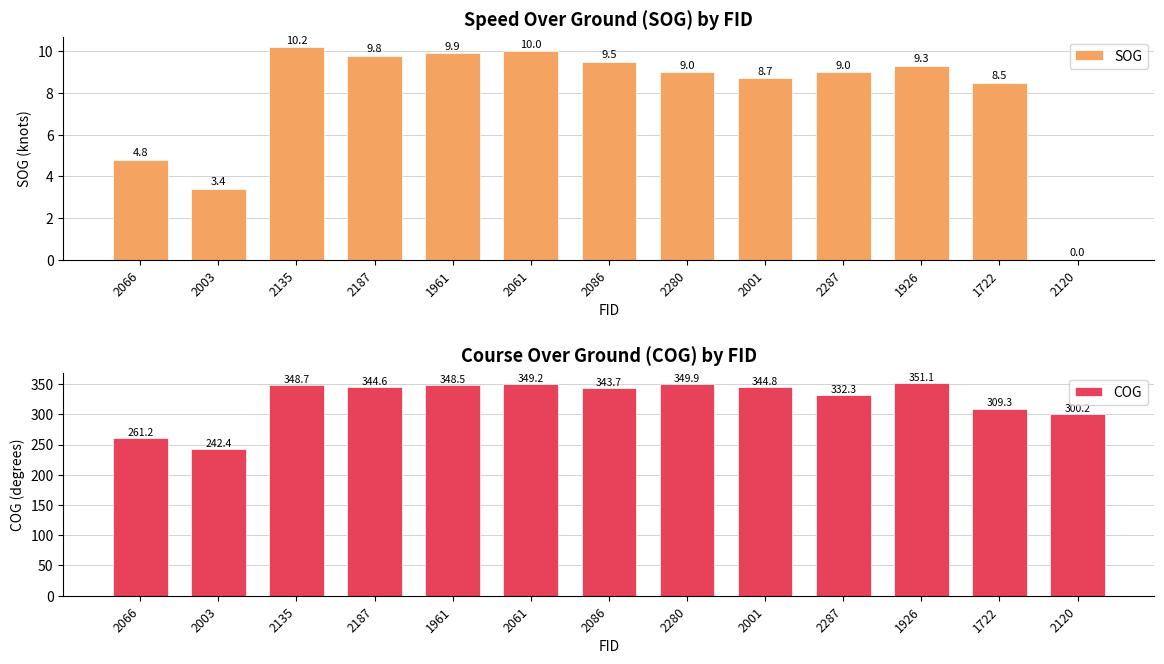

At which category is the sum across all series the highest?

1926